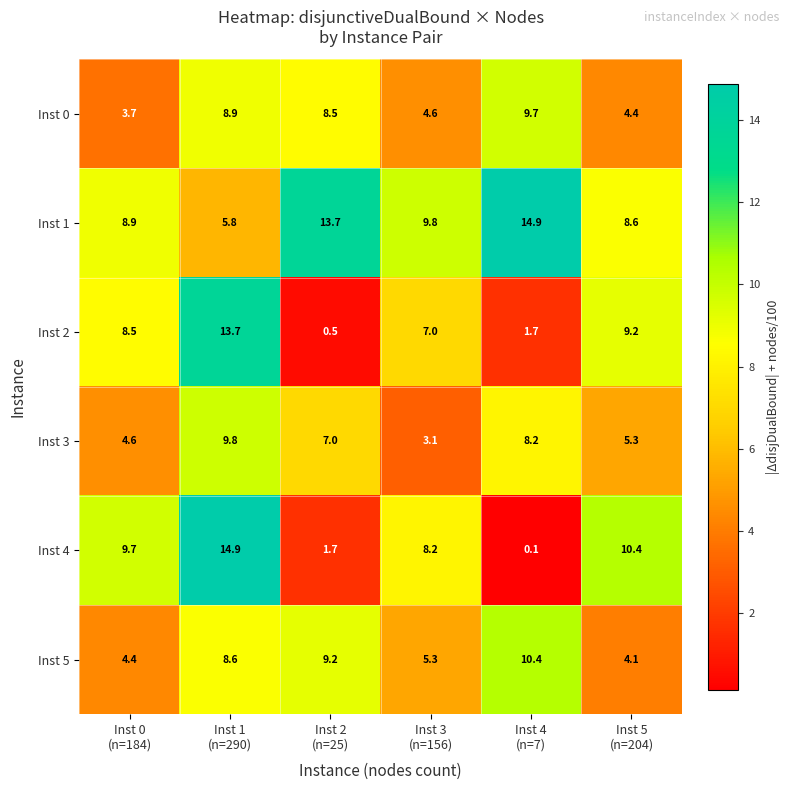

How many series are shown in this chart?

6